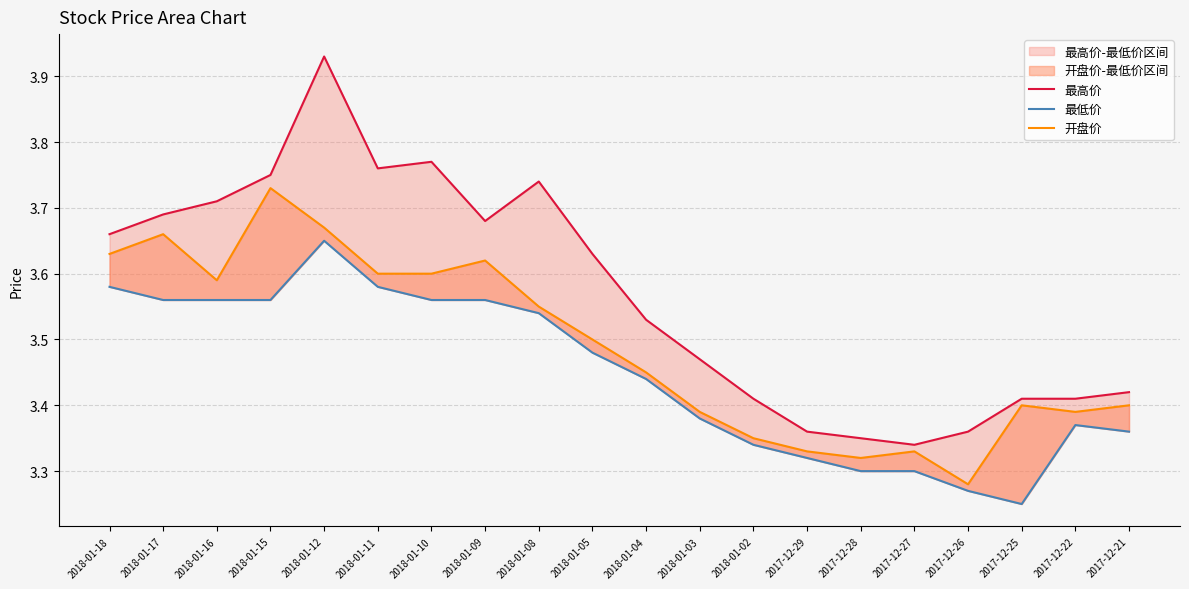

What is the difference between the second highest and second lowest values in the 最低价 series?

0.3